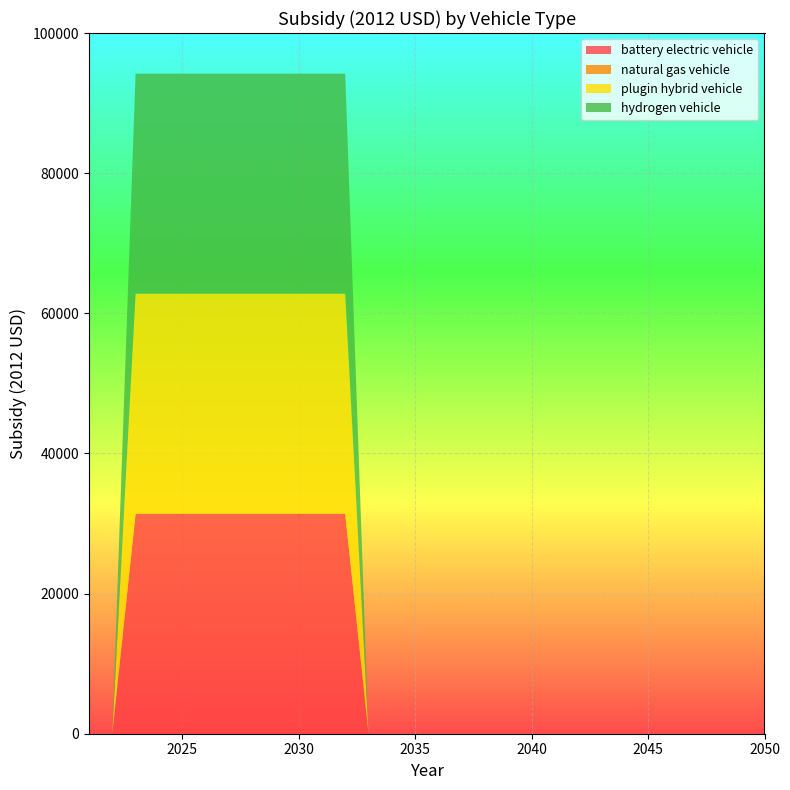

Reading left to right, list all the values displayed in this chart.

battery electric vehicle: 2021=0	2022=0	2023=31400	2024=31400	2025=31400	2026=31400	2027=31400	2028=31400	2029=31400	2030=31400	2031=31400	2032=31400	2033=0	2034=0	2035=0	2036=0	2037=0	2038=0	2039=0	2040=0	2041=0	2042=0	2043=0	2044=0	2045=0	2046=0	2047=0	2048=0	2049=0	2050=0
natural gas vehicle: 2021=0	2022=0	2023=0	2024=0	2025=0	2026=0	2027=0	2028=0	2029=0	2030=0	2031=0	2032=0	2033=0	2034=0	2035=0	2036=0	2037=0	2038=0	2039=0	2040=0	2041=0	2042=0	2043=0	2044=0	2045=0	2046=0	2047=0	2048=0	2049=0	2050=0
plugin hybrid vehicle: 2021=0	2022=0	2023=31400	2024=31400	2025=31400	2026=31400	2027=31400	2028=31400	2029=31400	2030=31400	2031=31400	2032=31400	2033=0	2034=0	2035=0	2036=0	2037=0	2038=0	2039=0	2040=0	2041=0	2042=0	2043=0	2044=0	2045=0	2046=0	2047=0	2048=0	2049=0	2050=0
hydrogen vehicle: 2021=0	2022=0	2023=31400	2024=31400	2025=31400	2026=31400	2027=31400	2028=31400	2029=31400	2030=31400	2031=31400	2032=31400	2033=0	2034=0	2035=0	2036=0	2037=0	2038=0	2039=0	2040=0	2041=0	2042=0	2043=0	2044=0	2045=0	2046=0	2047=0	2048=0	2049=0	2050=0